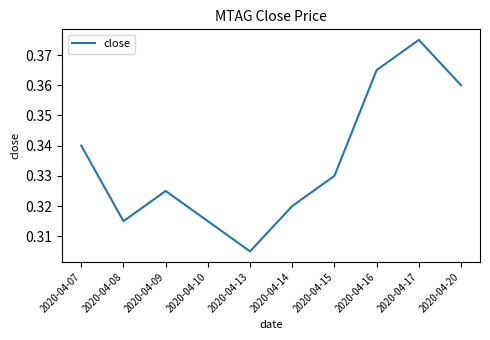

Between 2020-04-20 and 2020-04-15, which is larger?

2020-04-20